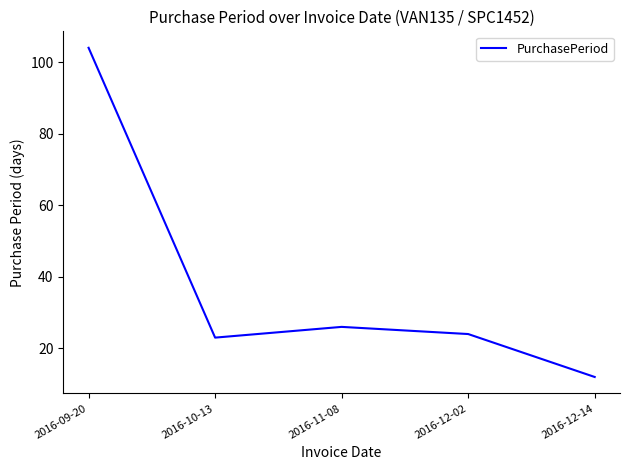

At which category does the data reach its first local valley?

2016-10-13